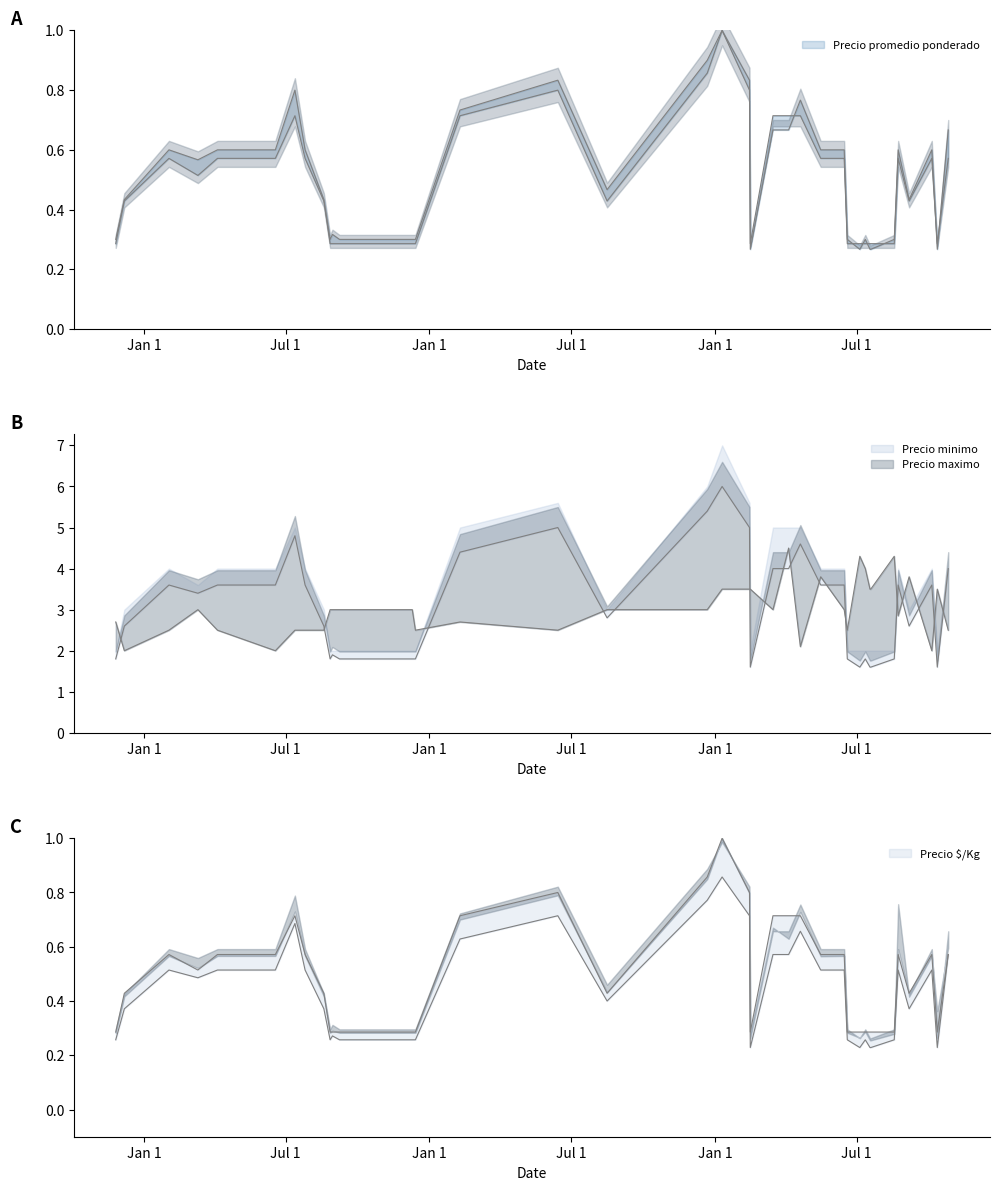

The Precio promedio ponderado series shows 0.2 at 2021-03-11. True or false?

False